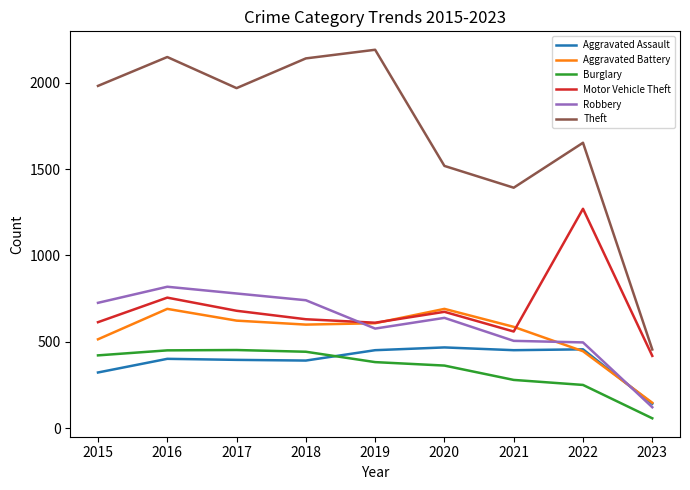

What is the average value of the Aggravated Assault series?

387